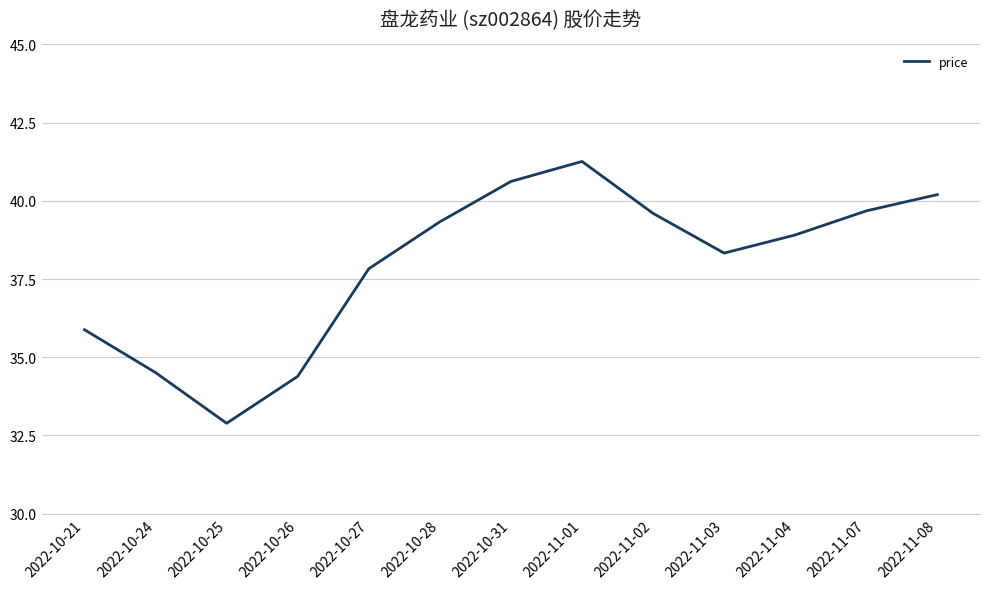

Where does the data first go above 38?

2022-10-28